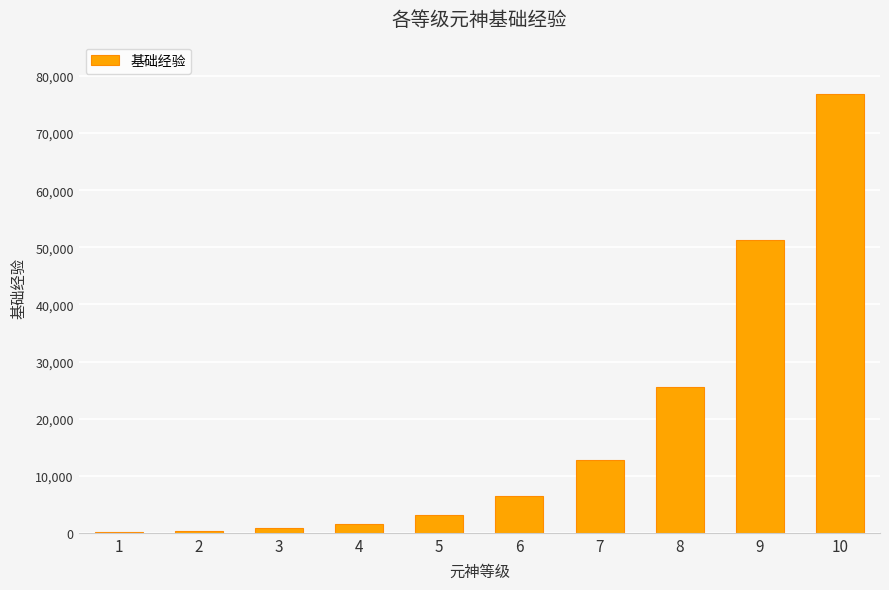

Read the value at 4, to the nearest 100.

1600